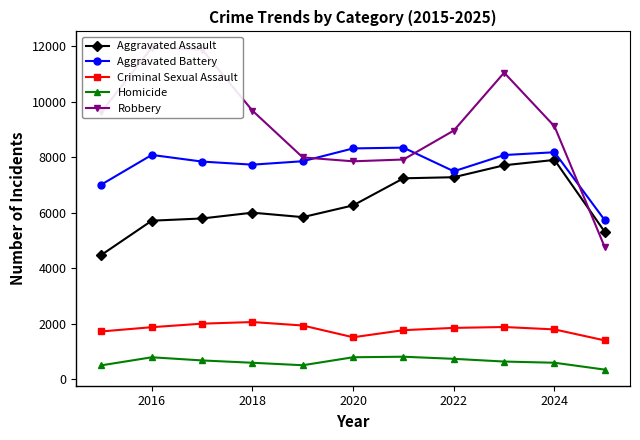

True or false: Aggravated Battery has a value of 3929 at 2016.

False